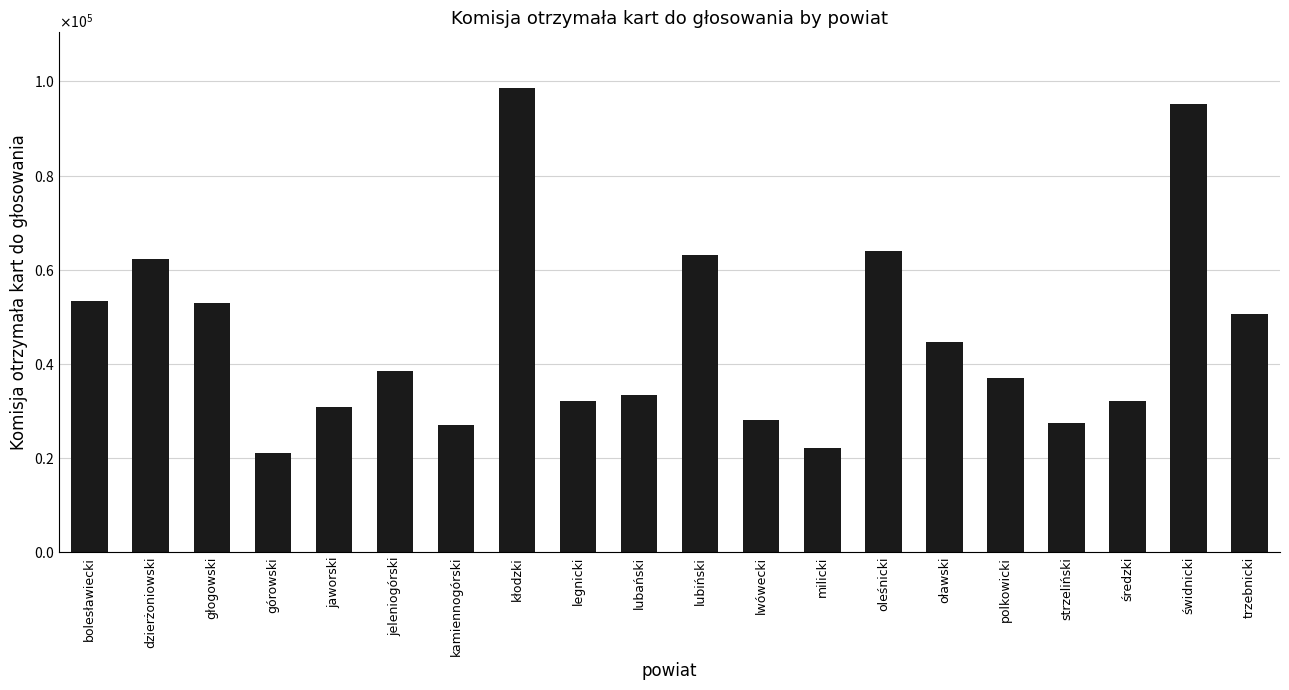

Does the chart contain any negative values?

No